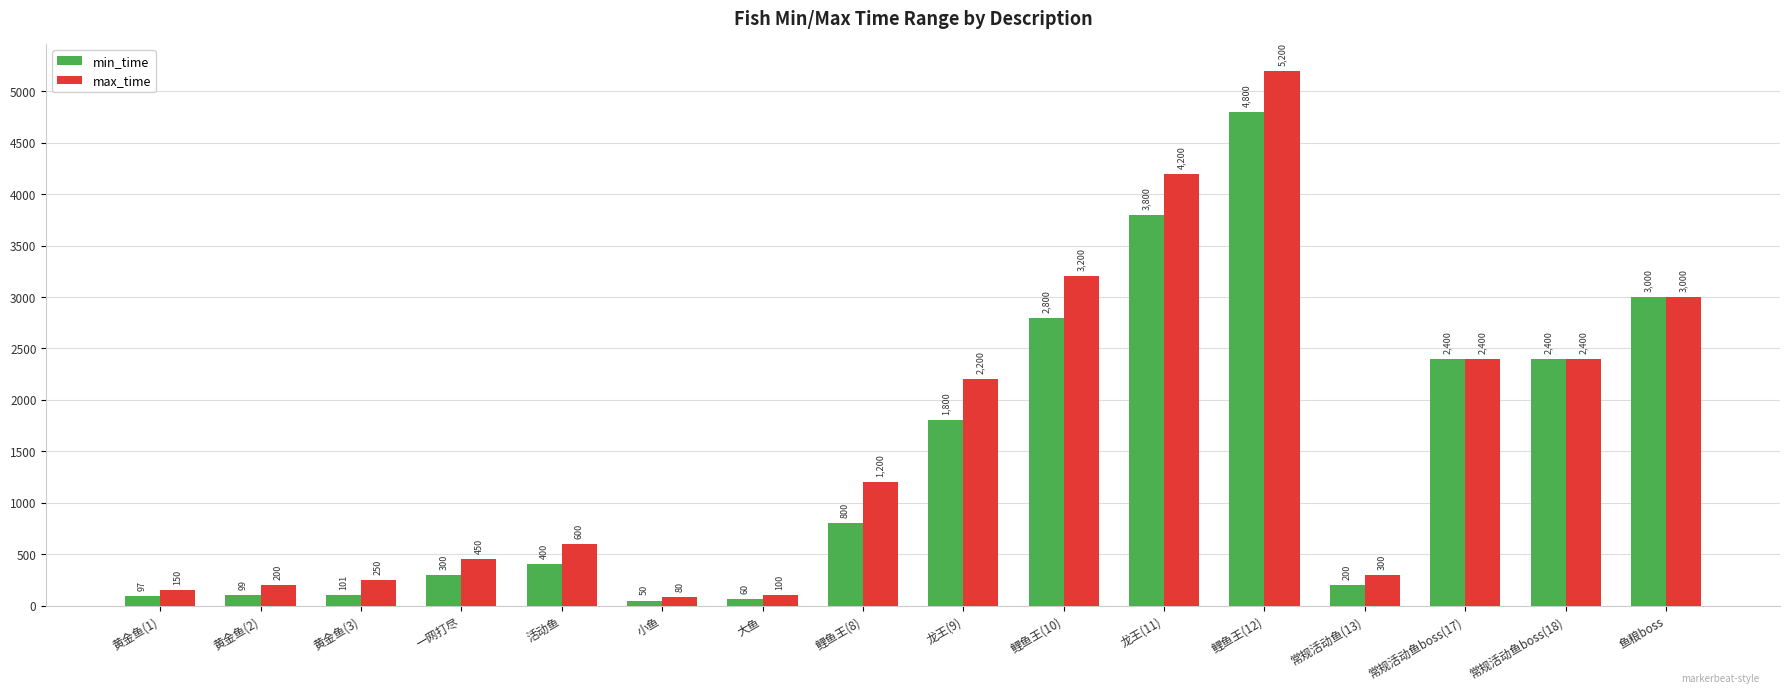

Rank the series by their maximum value, from highest to lowest.

max_time, min_time